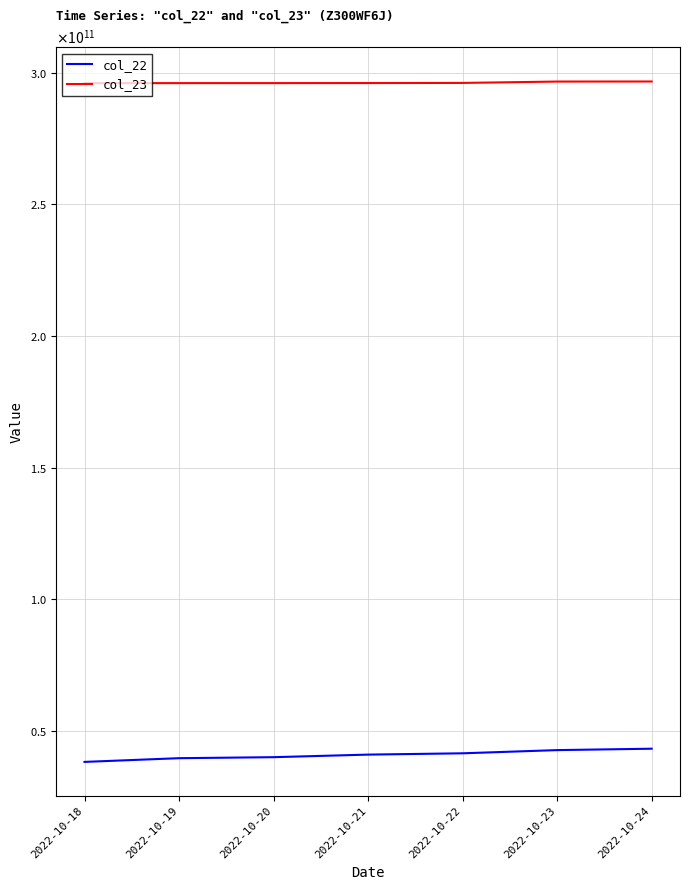

What is the difference between the second highest and minimum values in the col_23 series?

600931492